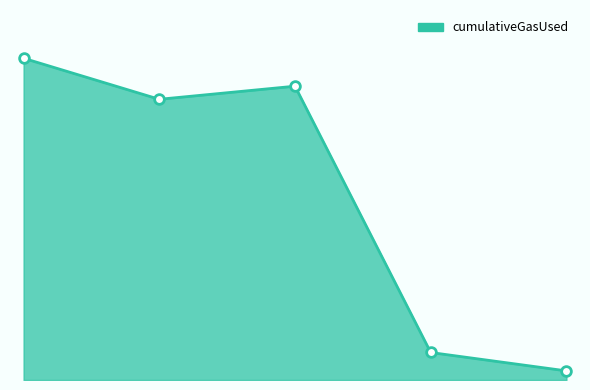

Does the chart have visible grid lines?

No